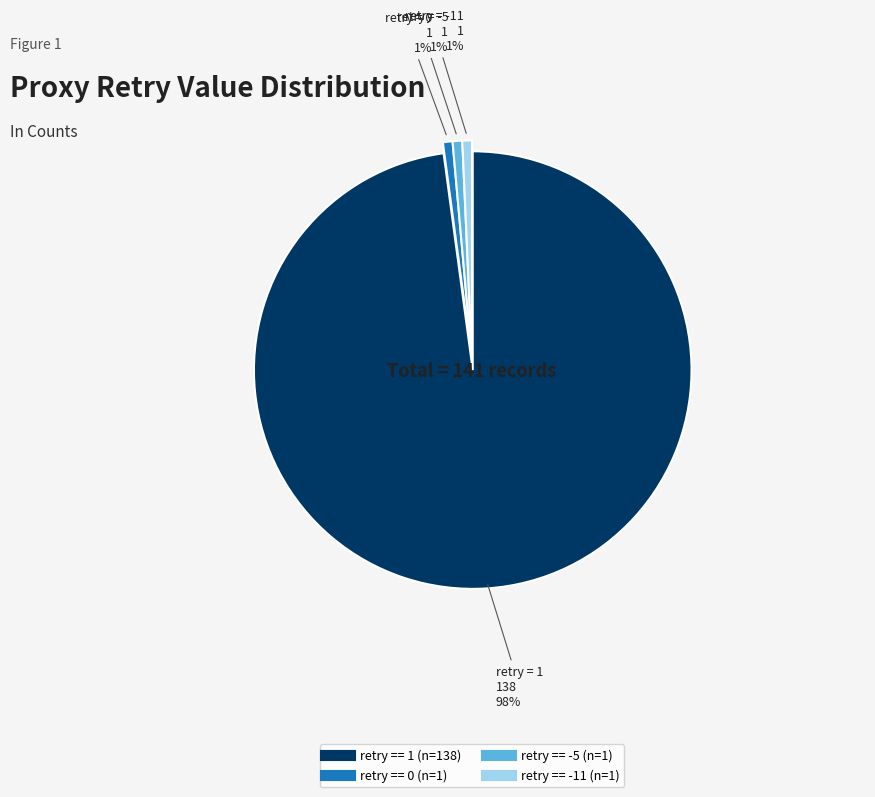

Which slice represents more than half of the pie?

retry == 1